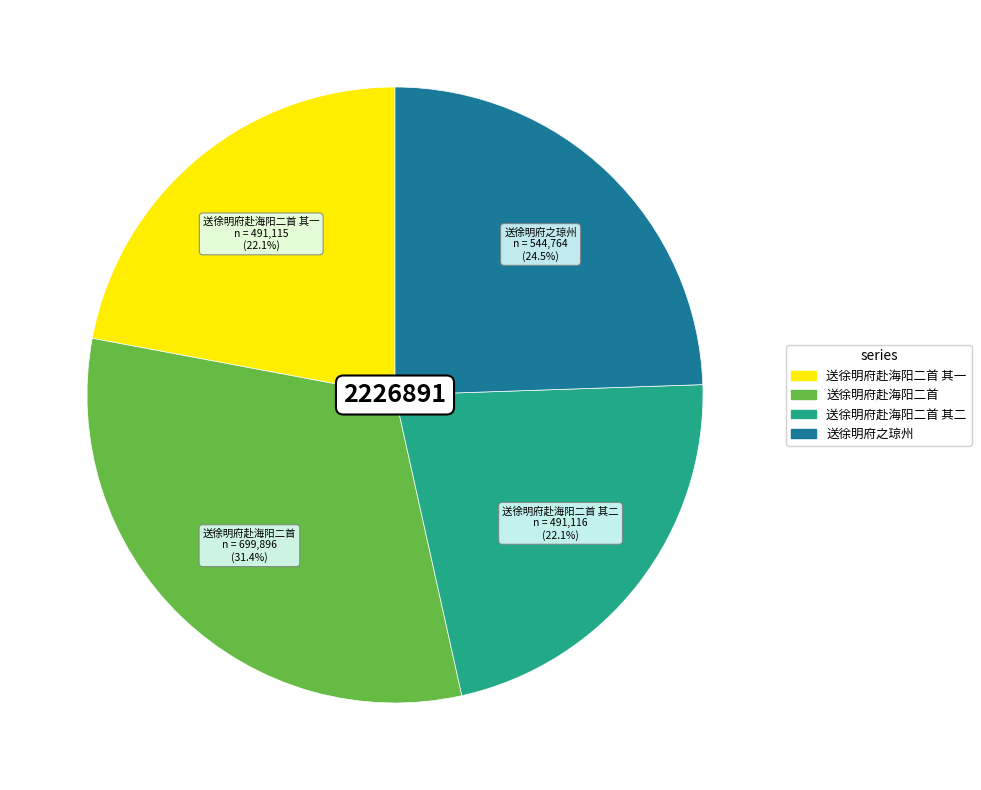

What percentage is NOT represented by 送徐明府之琼州?

75.5%